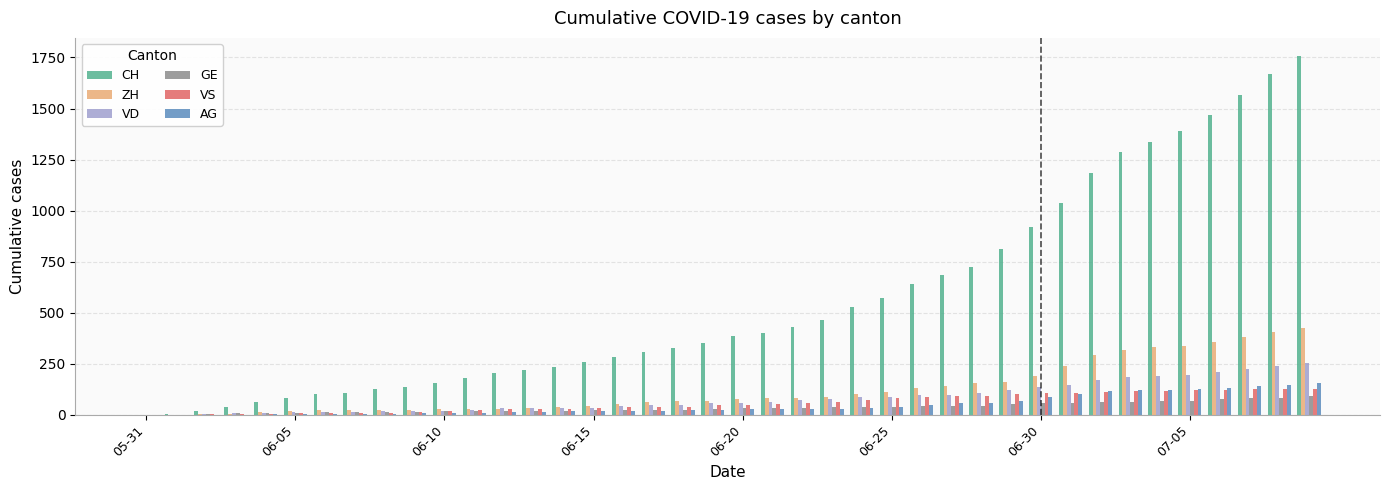

How many categories are shown in the chart?

40